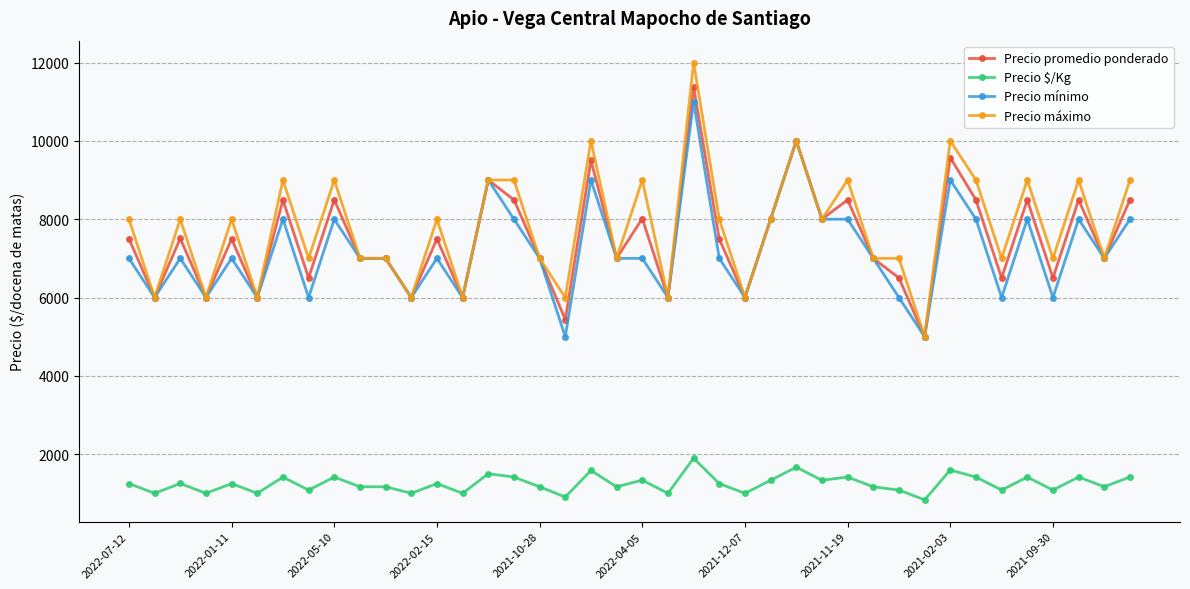

What is the maximum value shown in the chart?

12000